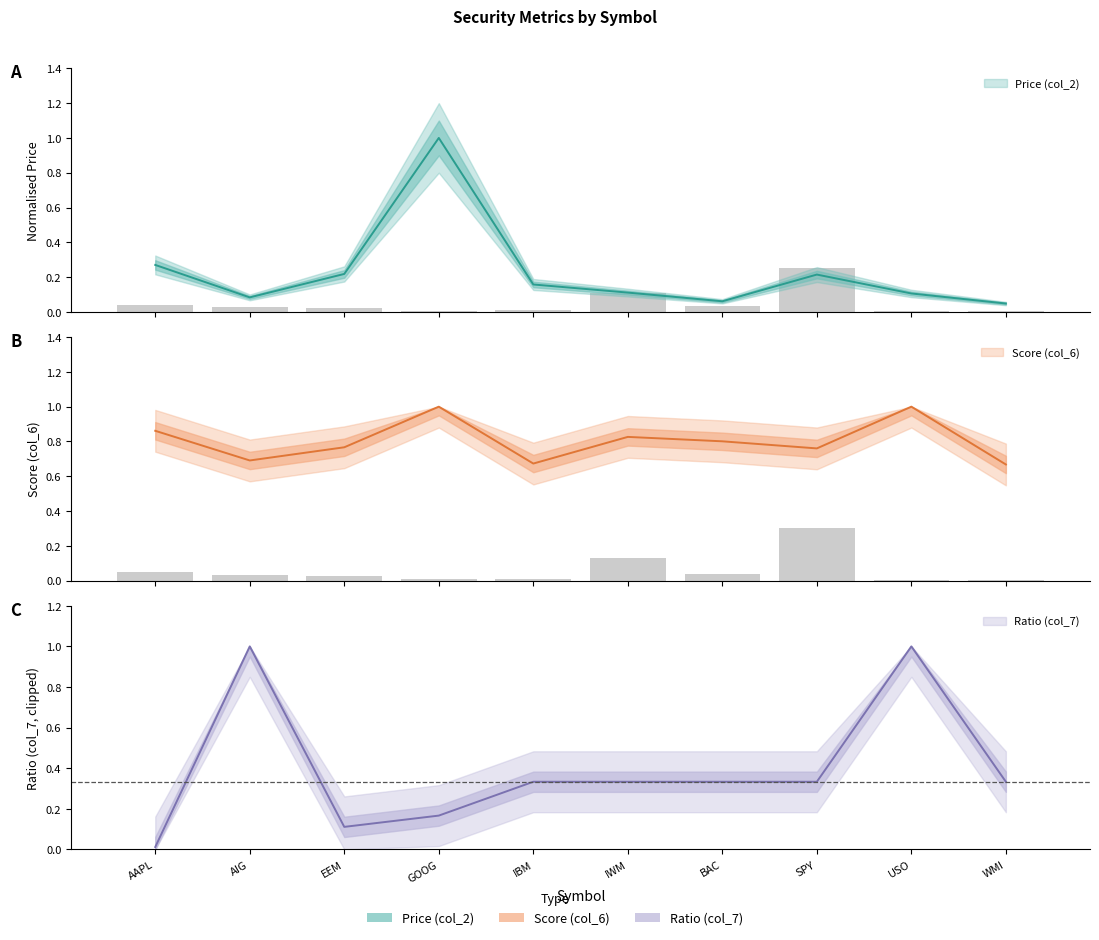

What is the greatest value displayed?

1.0